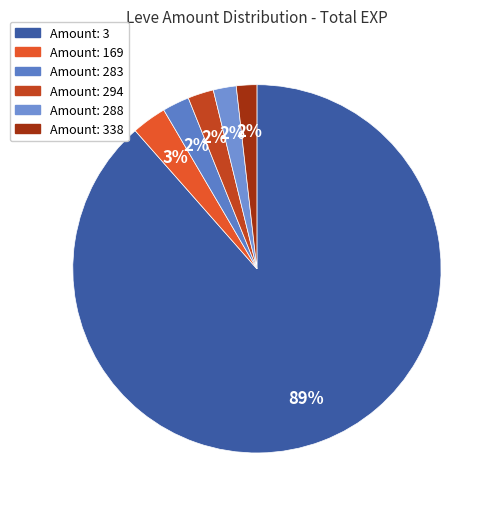

How many slices are in this pie chart?

6